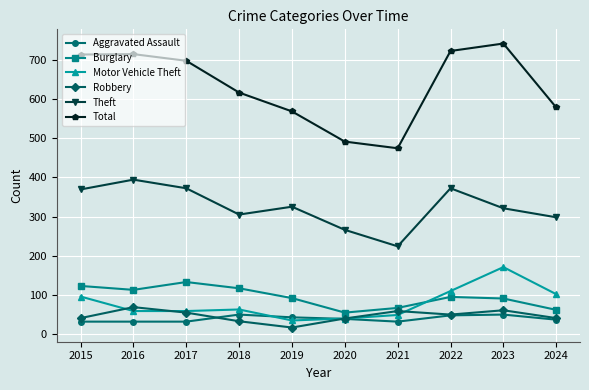

True or false: Motor Vehicle Theft has more than 0 points higher than both neighbors.

True